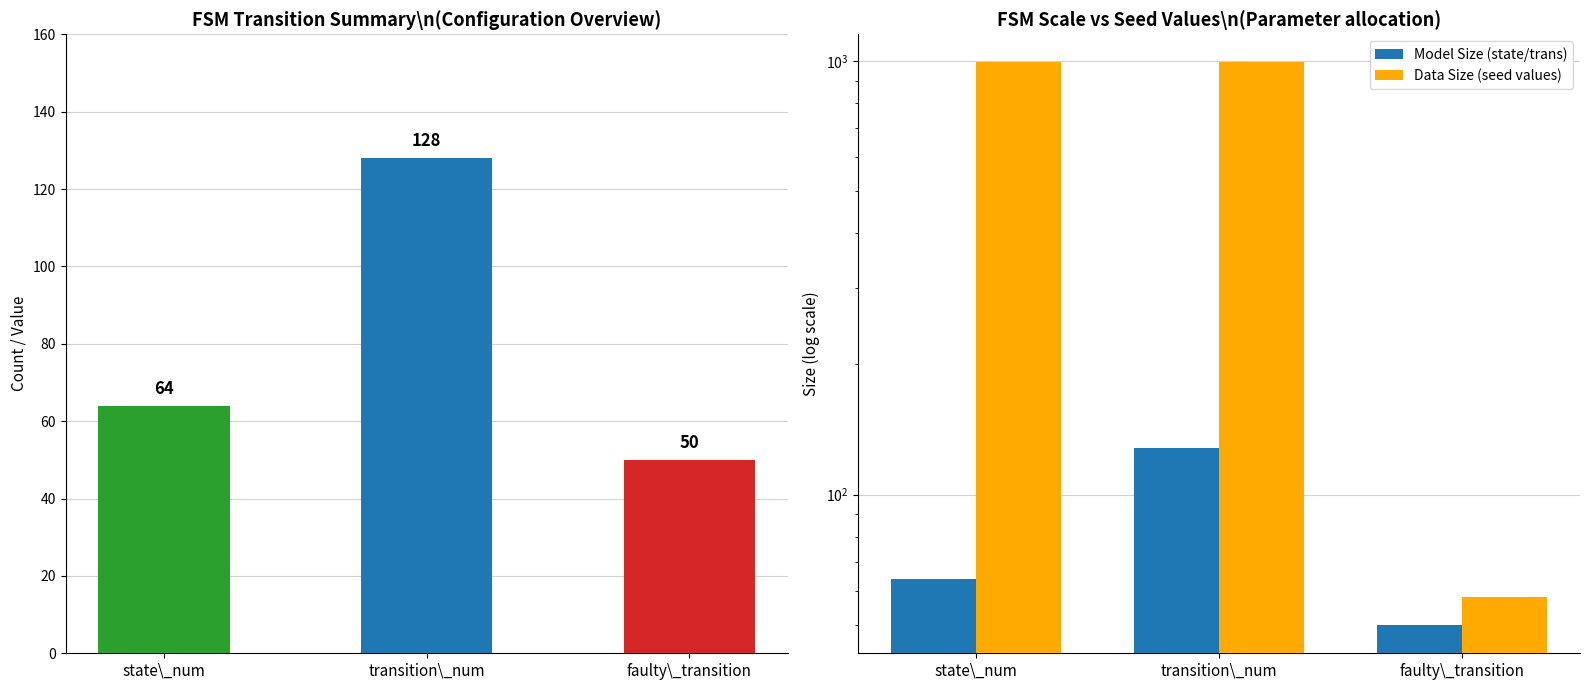

How many groups of bars are there?

3